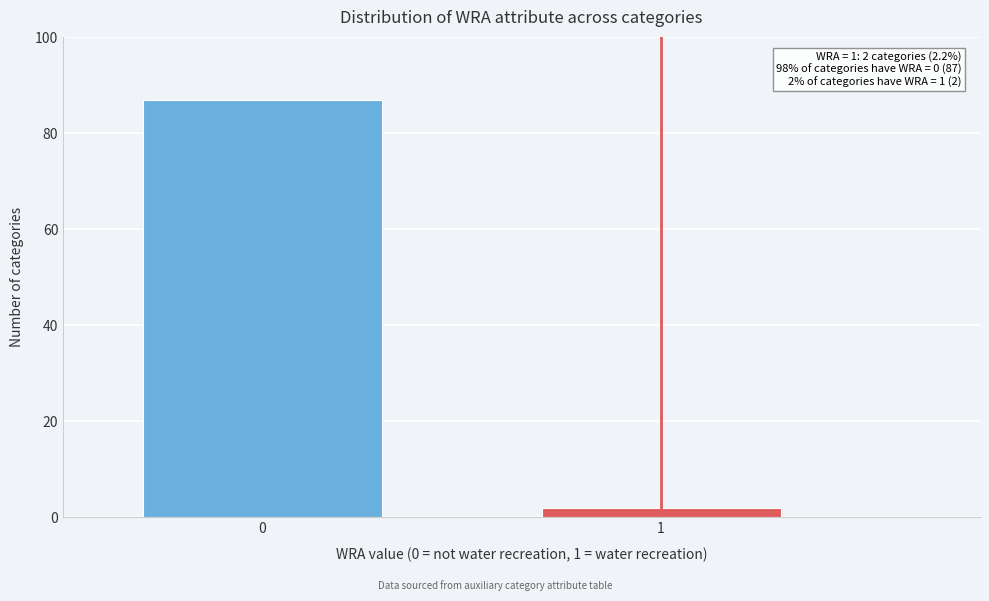

Reading right to left, what are all the values shown in this chart?

2	87